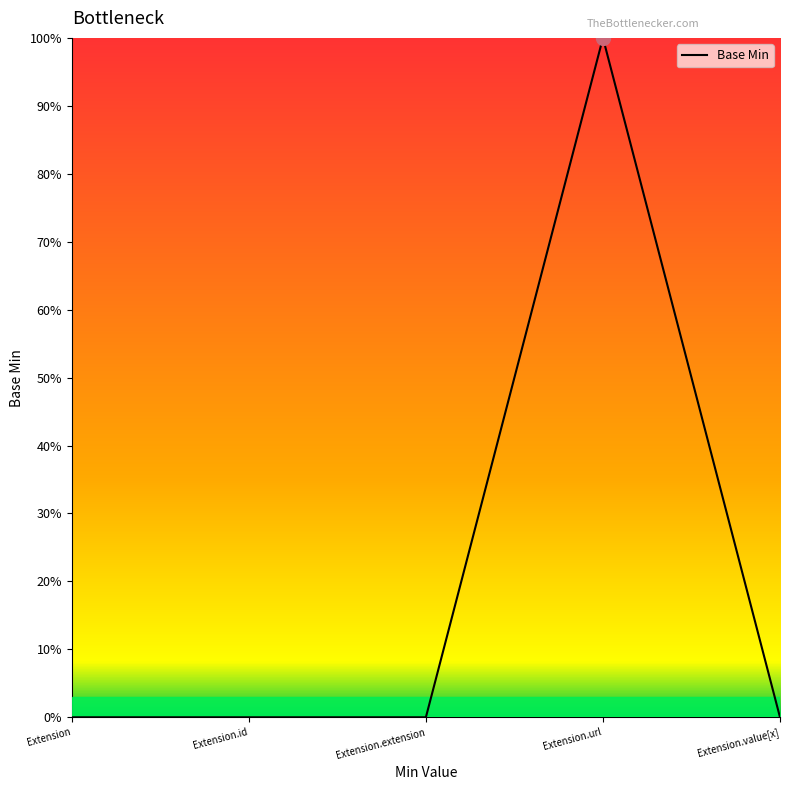

Does the chart have visible grid lines?

No